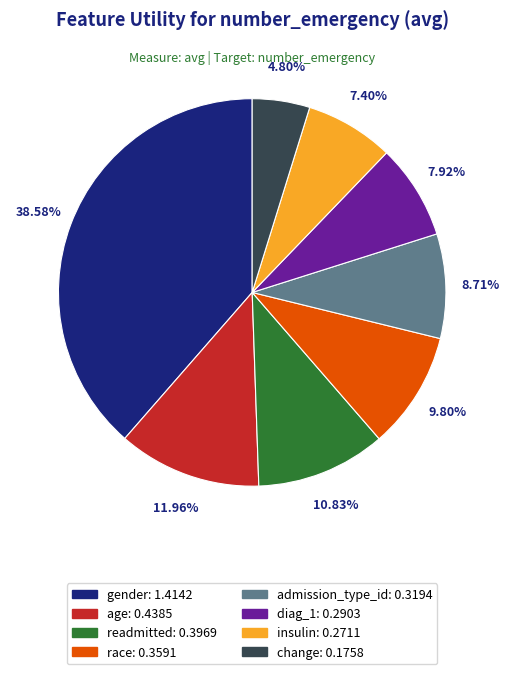

Count the number of slices in the pie.

8